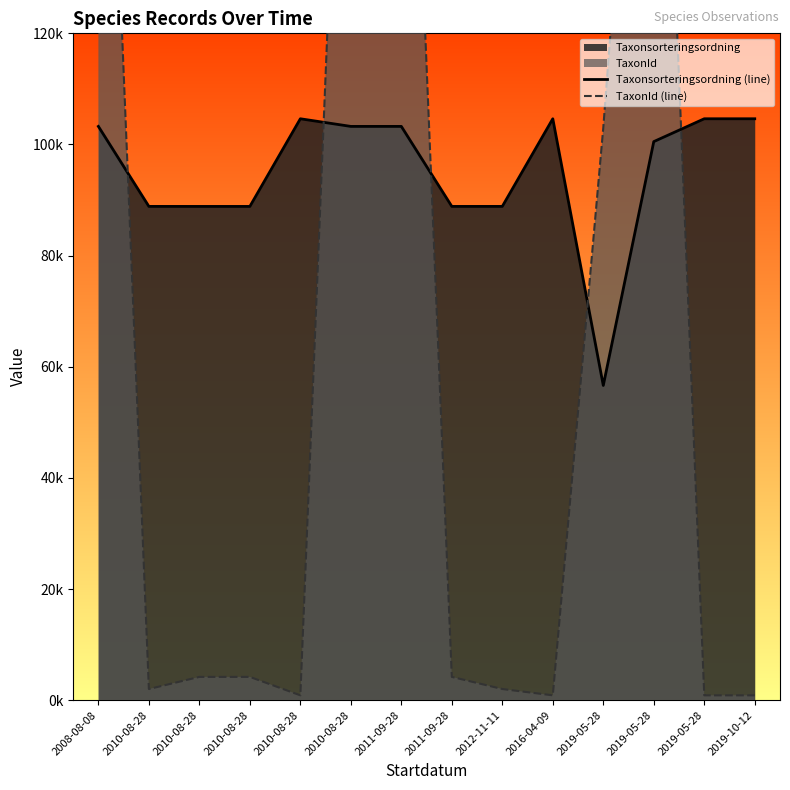

What is the approximate value of TaxonId (line) at 2011-09-28?

224.1